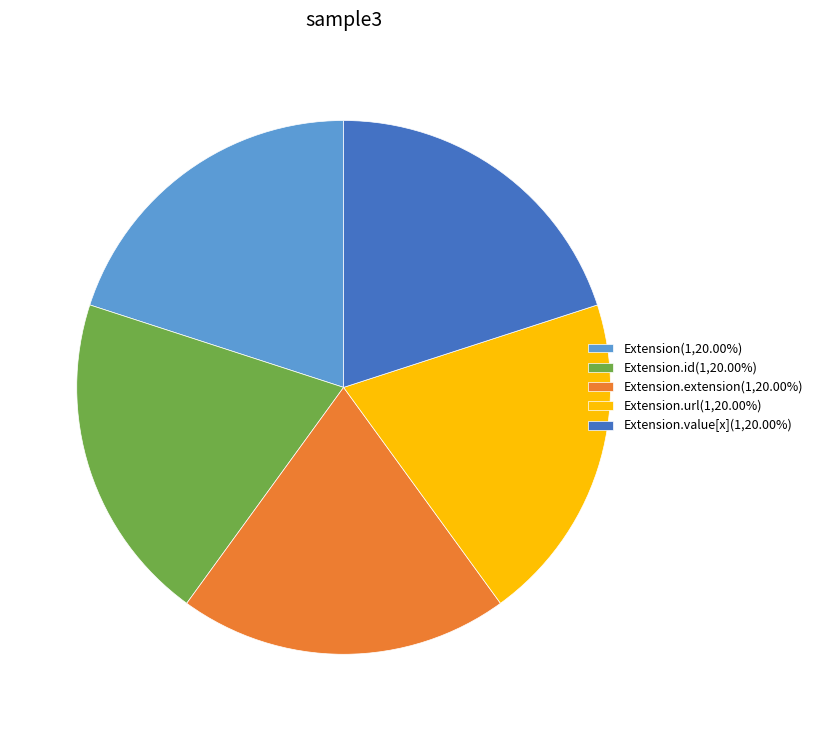

Is there any slice that represents more than half of the pie?

No